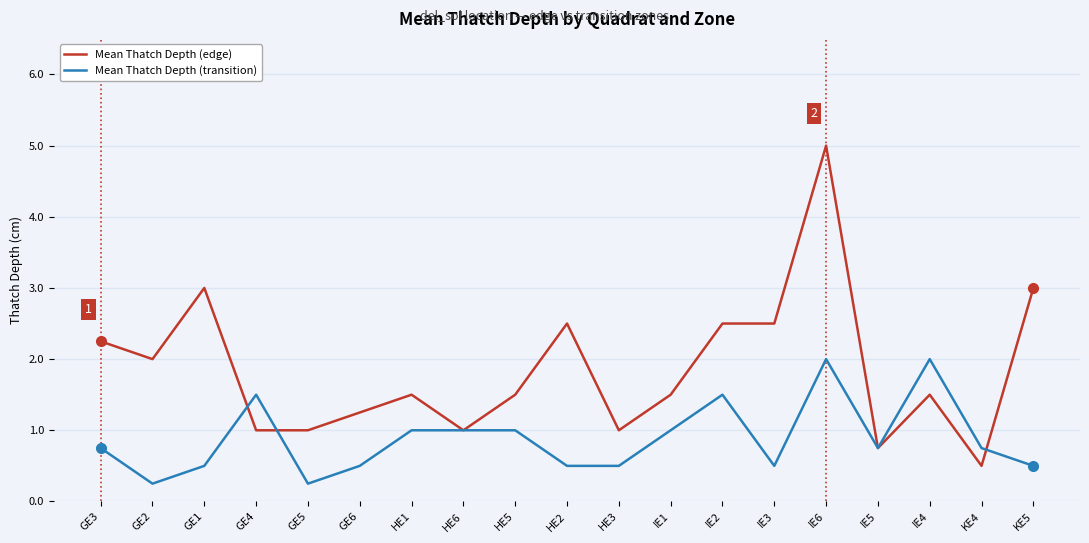

What position from the right is IE4?

3